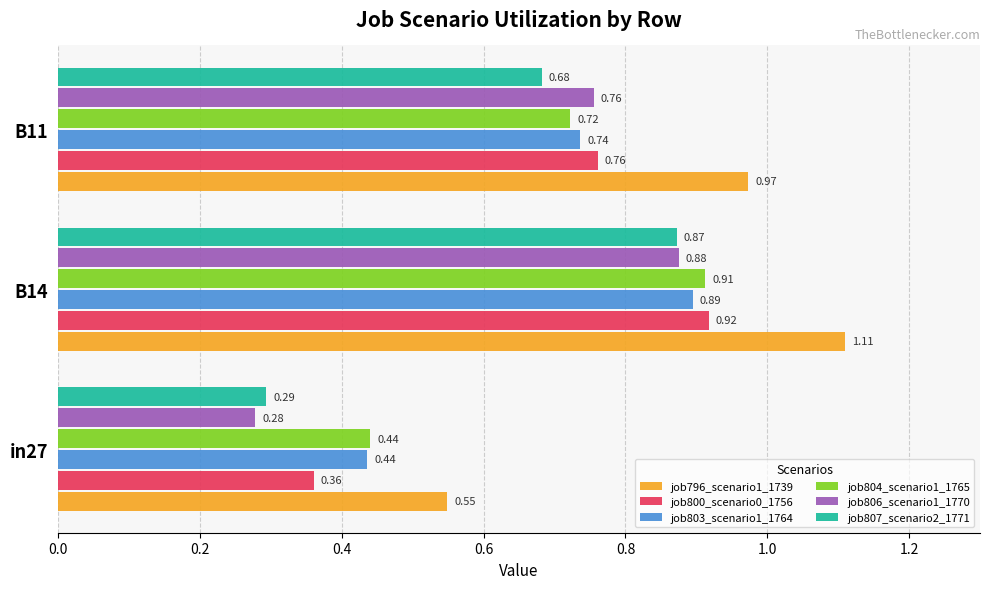

What is the total value across all series at B11?

4.6